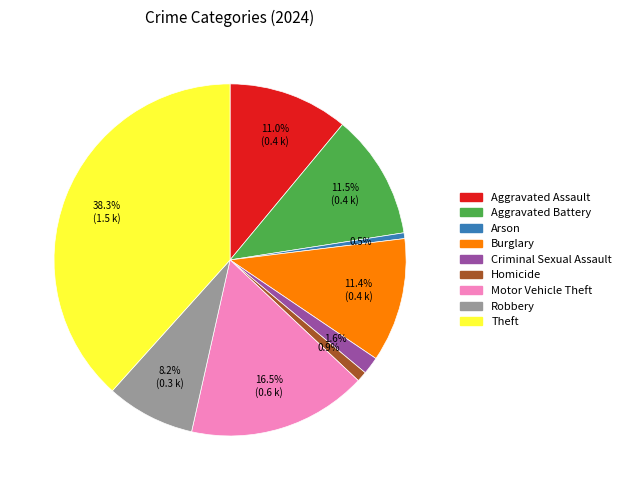

The Motor Vehicle Theft slice represents 30% of the pie. True or false?

False